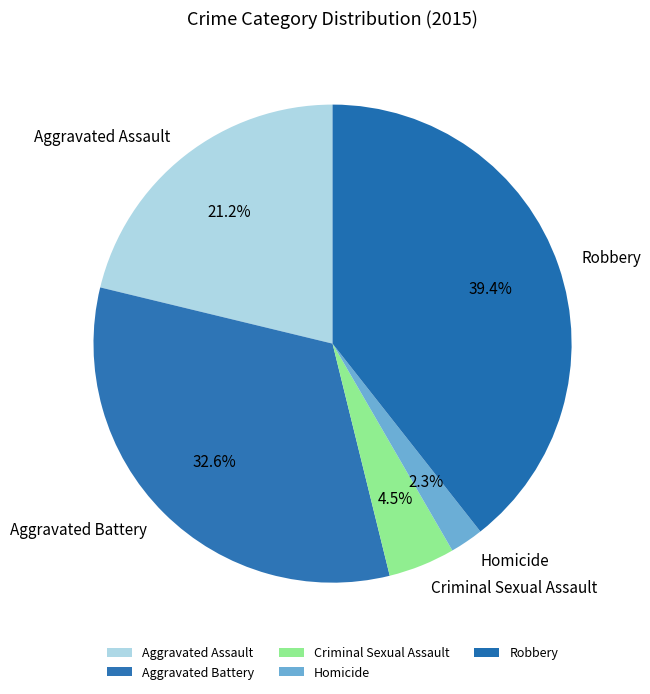

Rank the categories by value from highest to lowest.

Robbery, Aggravated Battery, Aggravated Assault, Criminal Sexual Assault, Homicide